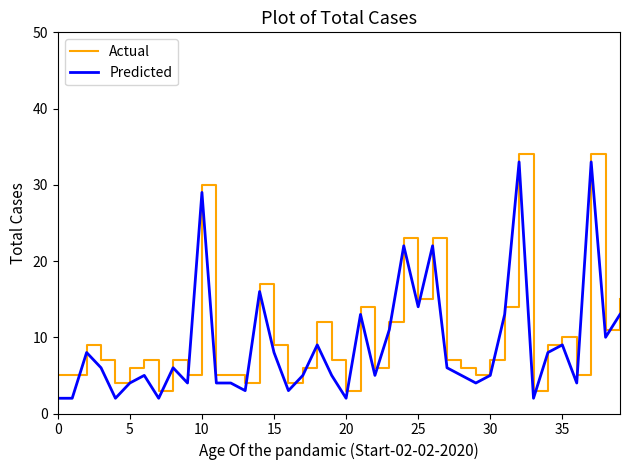

List the series in order of their peak value, lowest first.

Predicted, Actual